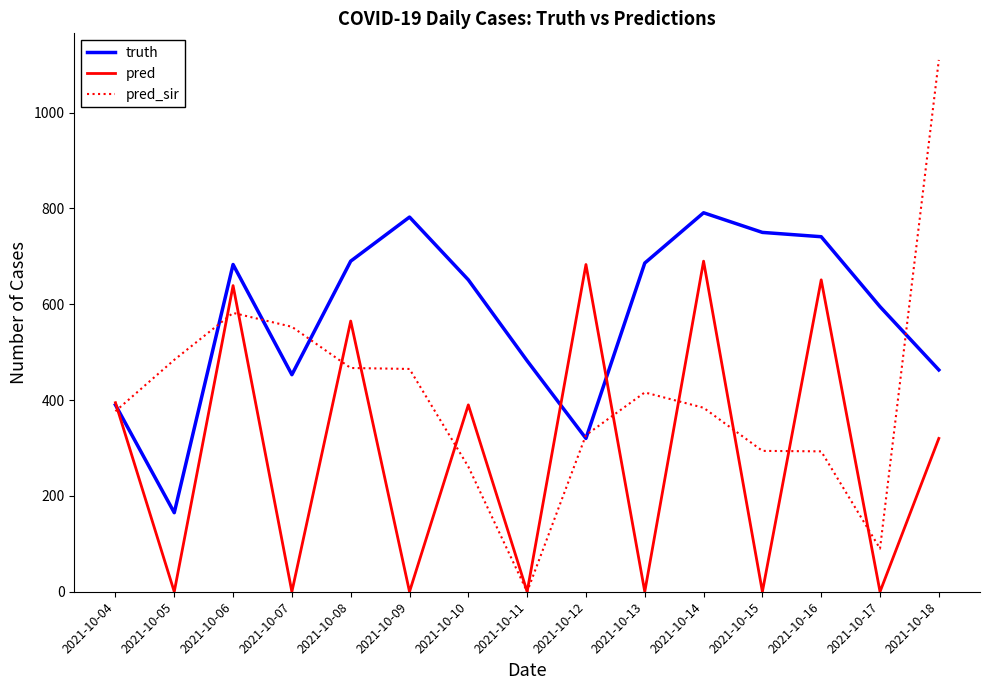

At which label is pred closest to 345?

2021-10-18